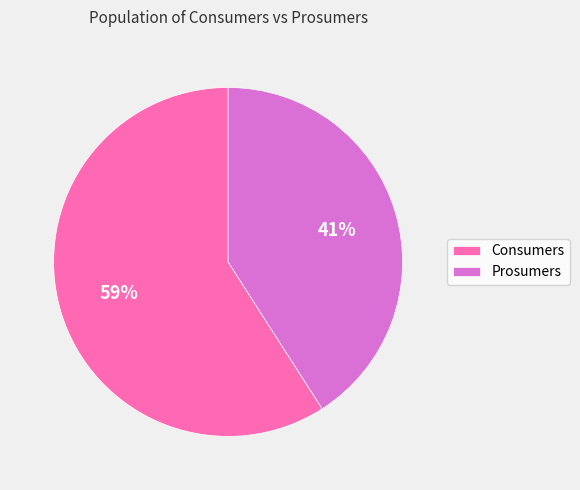

What percentage is the Consumers slice, to the nearest percent?

59%